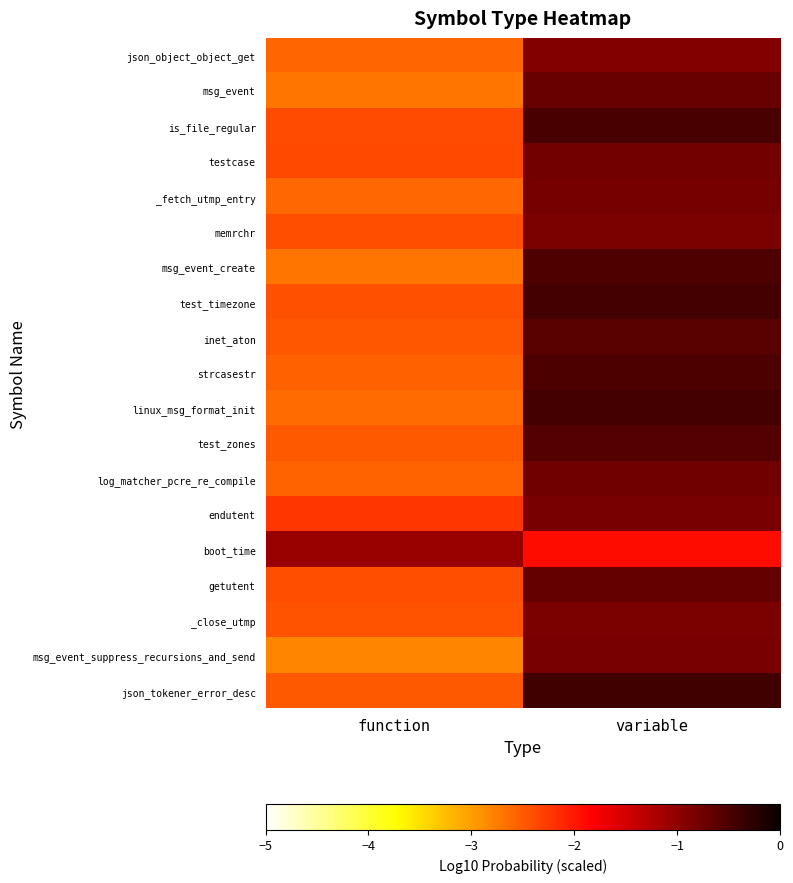

Count the number of categories in the chart.

2